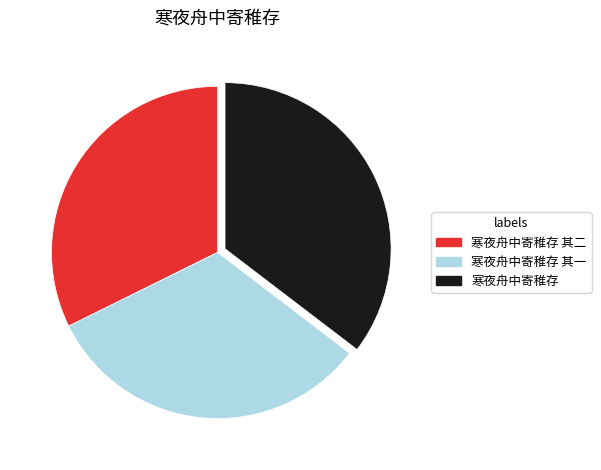

What is the largest slice in the pie chart?

寒夜舟中寄稚存